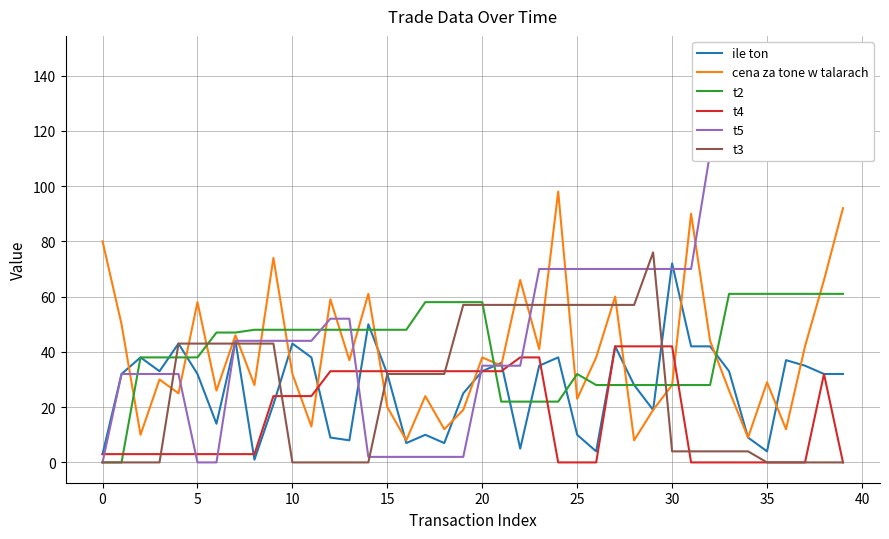

The value of t3 at 24 is 32. True or false?

False